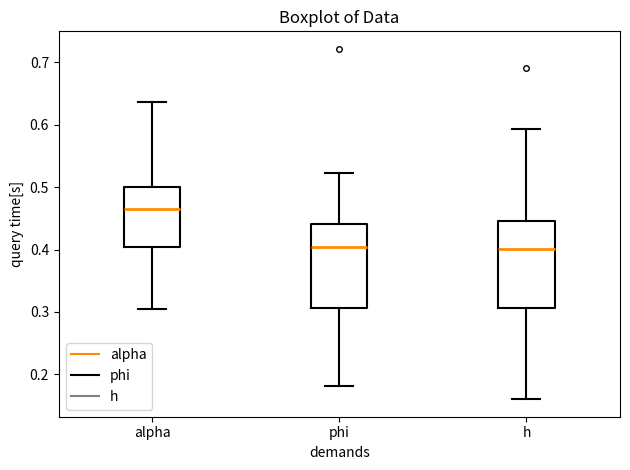

Which box has the highest median line?

alpha